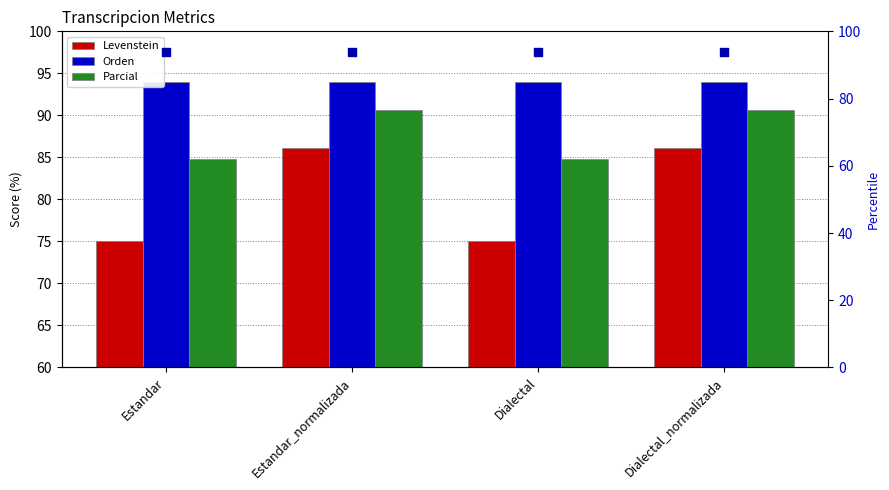

At how many categories does at least one series exceed 82?

4